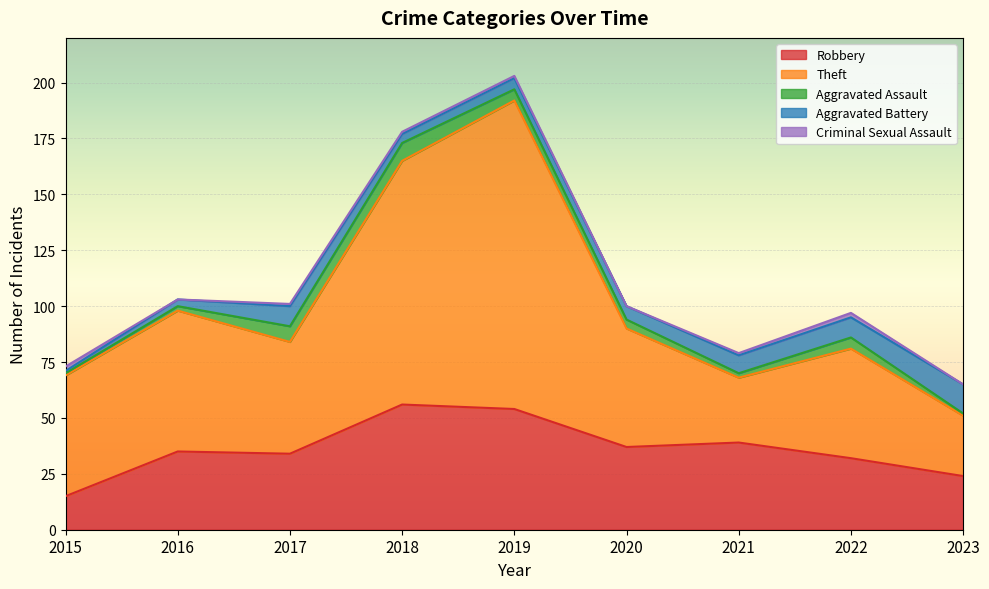

How many positive values does the Criminal Sexual Assault series have?

6